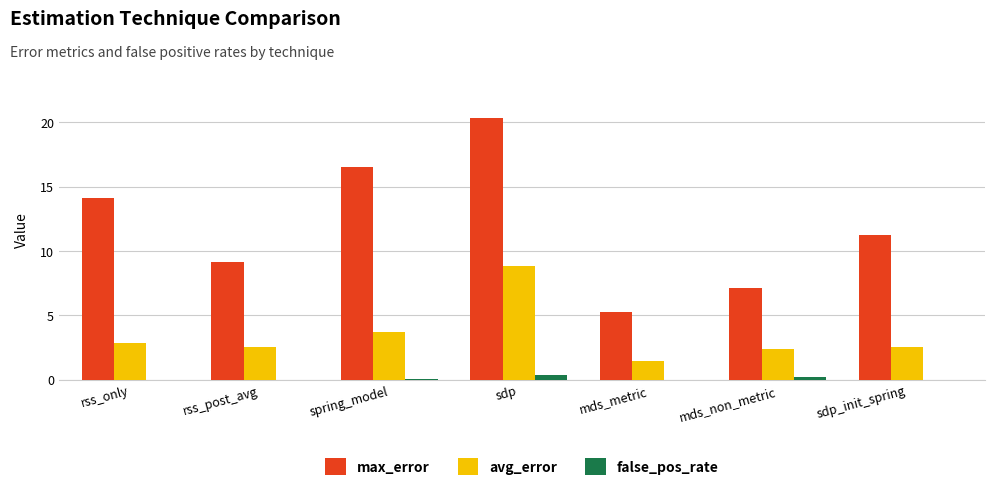

Between mds_metric and mds_non_metric, which series saw the biggest shift?

max_error